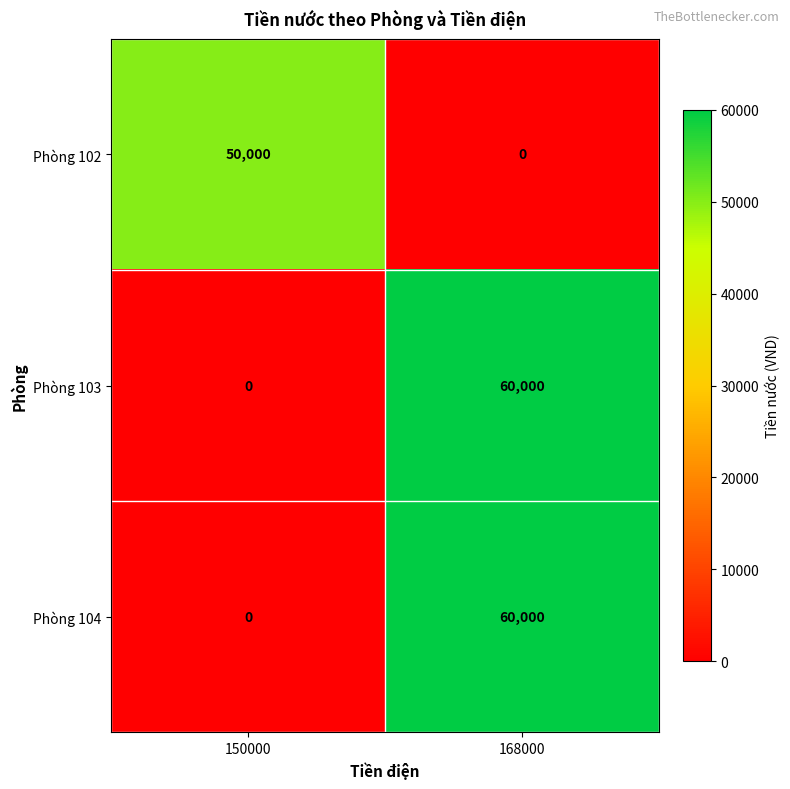

The value of Phòng 104 at 168000 is 60000. True or false?

True